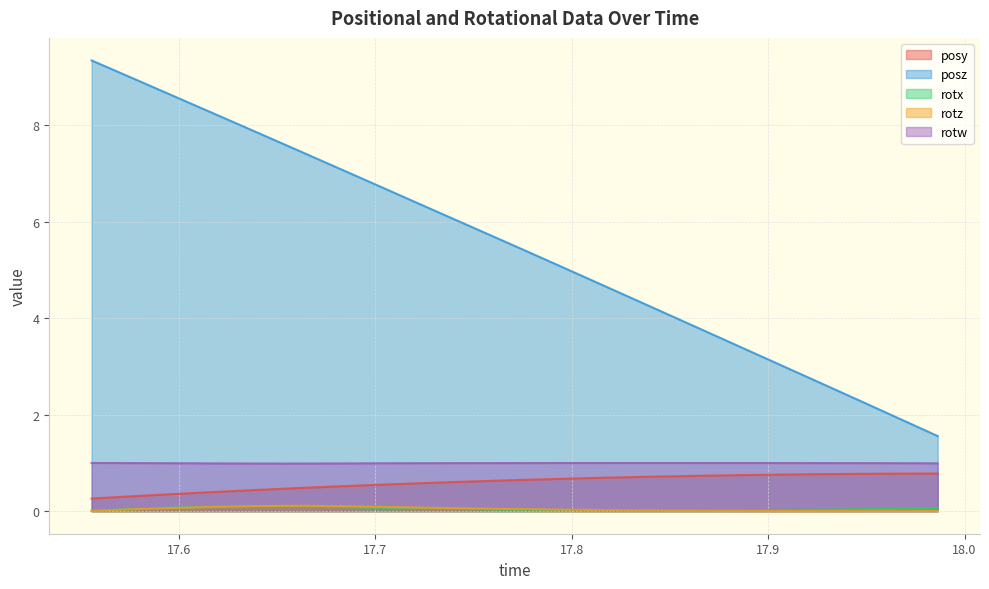

Reading left to right, transcribe all the data shown in this chart.

posy: 17.55566=0.3	17.56982=0.3	17.5835=0.3	17.59741=0.4	17.61157=0.4	17.62524=0.4	17.6394=0.4	17.65308=0.5	17.66675=0.5	17.68091=0.5	17.69458=0.5	17.70825=0.6	17.72241=0.6	17.73633=0.6	17.75049=0.6	17.7644=0.6	17.77808=0.7	17.79199=0.7	17.80591=0.7	17.81958=0.7	17.8335=0.7	17.84717=0.7	17.86108=0.7	17.875=0.7	17.88892=0.7	17.90308=0.8	17.91699=0.8	17.93066=0.8	17.94434=0.8	17.95825=0.8	17.97241=0.8	17.98633=0.8
posz: 17.55566=9.3	17.56982=9.1	17.5835=8.9	17.59741=8.6	17.61157=8.4	17.62524=8.1	17.6394=7.9	17.65308=7.6	17.66675=7.4	17.68091=7.1	17.69458=6.9	17.70825=6.6	17.72241=6.4	17.73633=6.1	17.75049=5.9	17.7644=5.6	17.77808=5.4	17.79199=5.1	17.80591=4.9	17.81958=4.6	17.8335=4.4	17.84717=4.1	17.86108=3.9	17.875=3.6	17.88892=3.4	17.90308=3.1	17.91699=2.8	17.93066=2.6	17.94434=2.3	17.95825=2.1	17.97241=1.8	17.98633=1.6
rotx: 17.55566=0.0	17.56982=0.0	17.5835=0.1	17.59741=0.1	17.61157=0.1	17.62524=0.1	17.6394=0.1	17.65308=0.1	17.66675=0.1	17.68091=0.1	17.69458=0.1	17.70825=0.1	17.72241=0.1	17.73633=0.0	17.75049=0.0	17.7644=0.0	17.77808=0.0	17.79199=0.0	17.80591=0.0	17.81958=0.0	17.8335=0.0	17.84717=0.0	17.86108=0.0	17.875=0.0	17.88892=0.0	17.90308=0.0	17.91699=0.0	17.93066=0.0	17.94434=0.0	17.95825=0.0	17.97241=0.1	17.98633=0.1
rotz: 17.55566=0.0	17.56982=0.0	17.5835=0.0	17.59741=0.1	17.61157=0.1	17.62524=0.1	17.6394=0.1	17.65308=0.1	17.66675=0.1	17.68091=0.1	17.69458=0.1	17.70825=0.1	17.72241=0.1	17.73633=0.1	17.75049=0.1	17.7644=0.0	17.77808=0.0	17.79199=0.0	17.80591=0.0	17.81958=0.0	17.8335=0.0	17.84717=0.0	17.86108=0.0	17.875=0.0	17.88892=0.0	17.90308=0.0	17.91699=0.0	17.93066=0.0	17.94434=0.0	17.95825=0.0	17.97241=0.0	17.98633=0.0
rotw: 17.55566=1.0	17.56982=1.0	17.5835=1.0	17.59741=1.0	17.61157=1.0	17.62524=1.0	17.6394=1.0	17.65308=1.0	17.66675=1.0	17.68091=1.0	17.69458=1.0	17.70825=1.0	17.72241=1.0	17.73633=1.0	17.75049=1.0	17.7644=1.0	17.77808=1.0	17.79199=1.0	17.80591=1.0	17.81958=1.0	17.8335=1.0	17.84717=1.0	17.86108=1.0	17.875=1.0	17.88892=1.0	17.90308=1.0	17.91699=1.0	17.93066=1.0	17.94434=1.0	17.95825=1.0	17.97241=1.0	17.98633=1.0